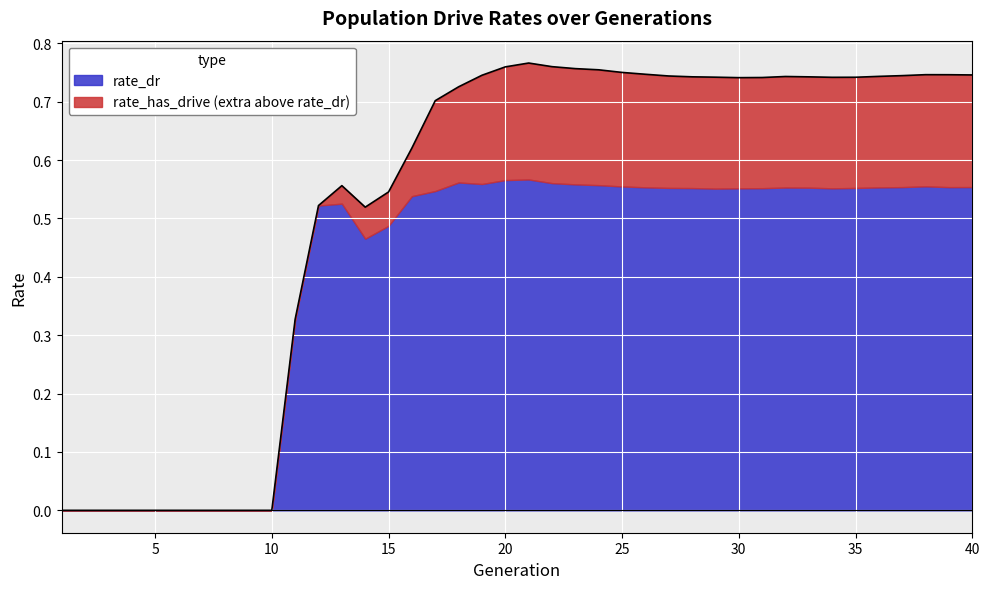

At which label is the value closest to 0?

1